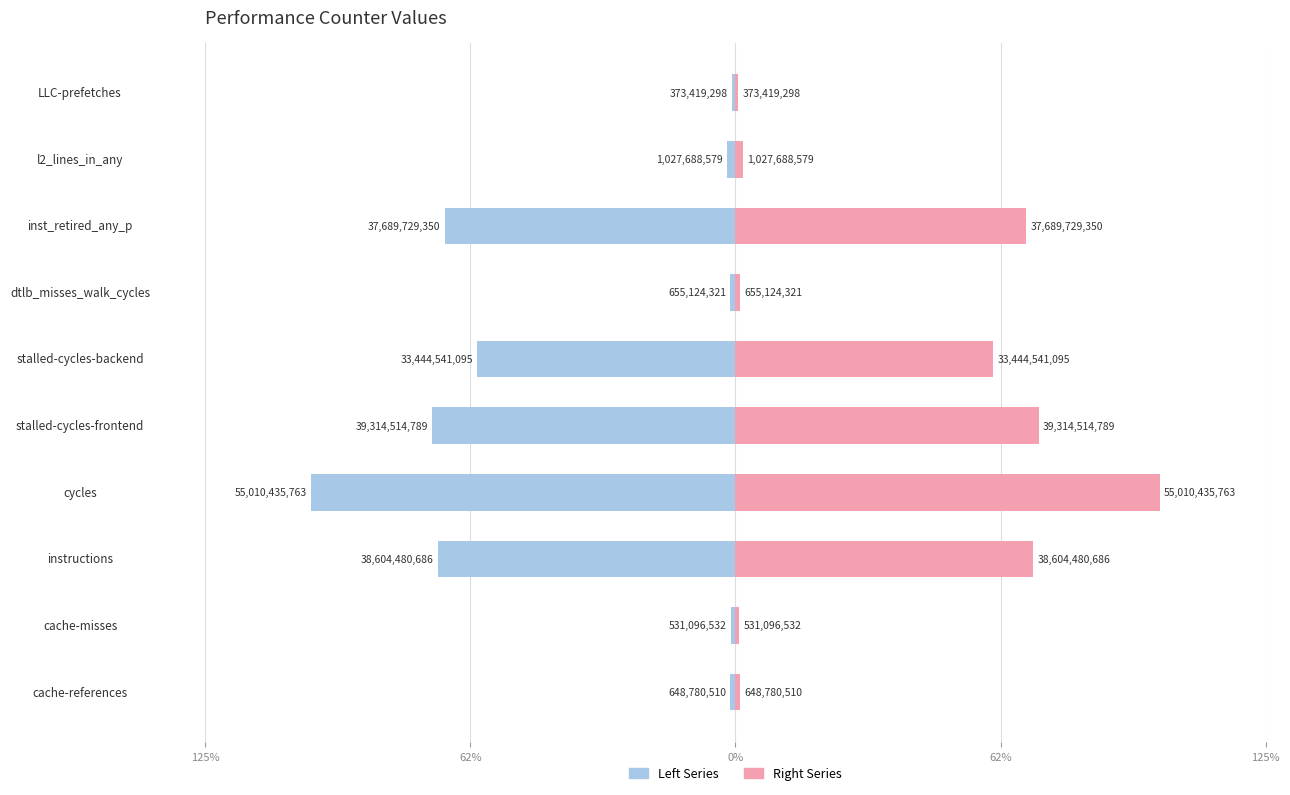

List the series in order of their overall mean, lowest first.

Left, Right